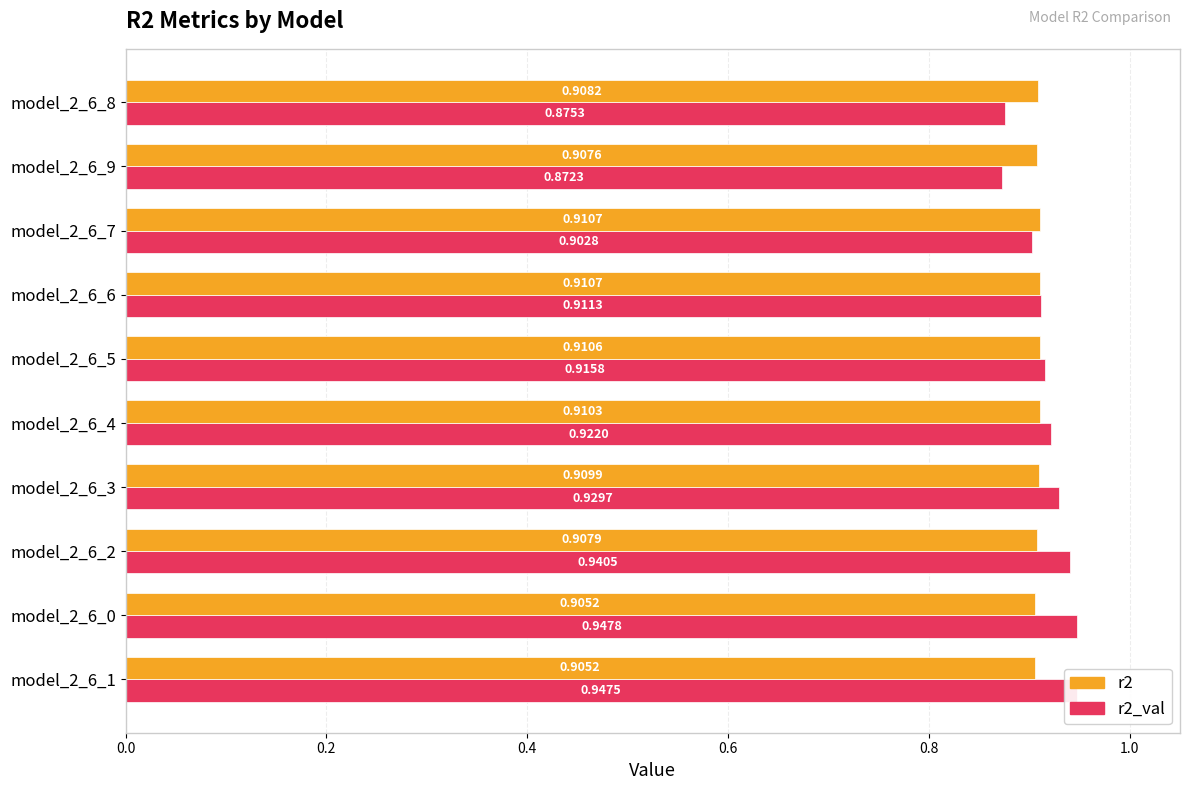

How many r2 values are between 0 and 1?

10